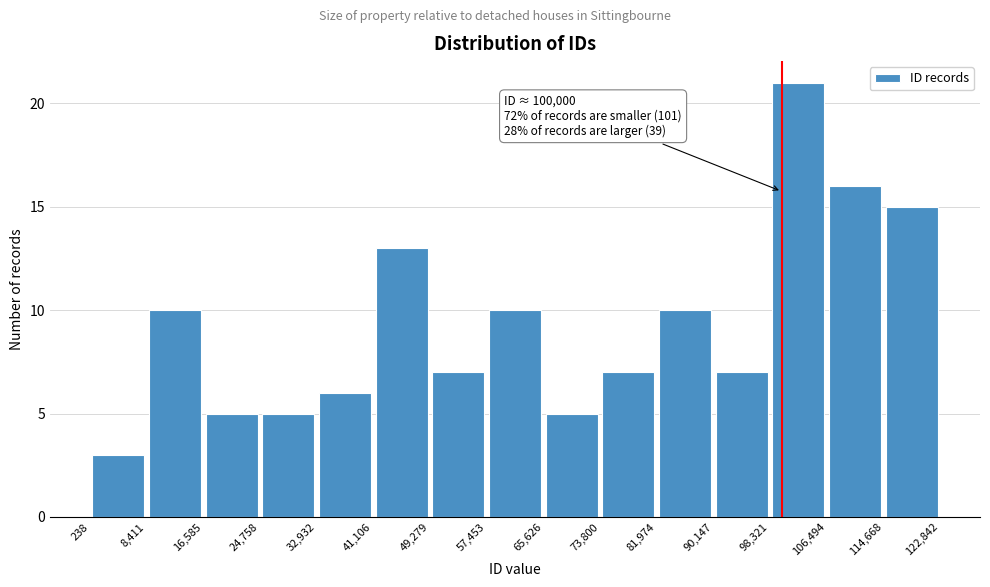

Which range on the x-axis has the tallest bar?

98,321 to 106,494